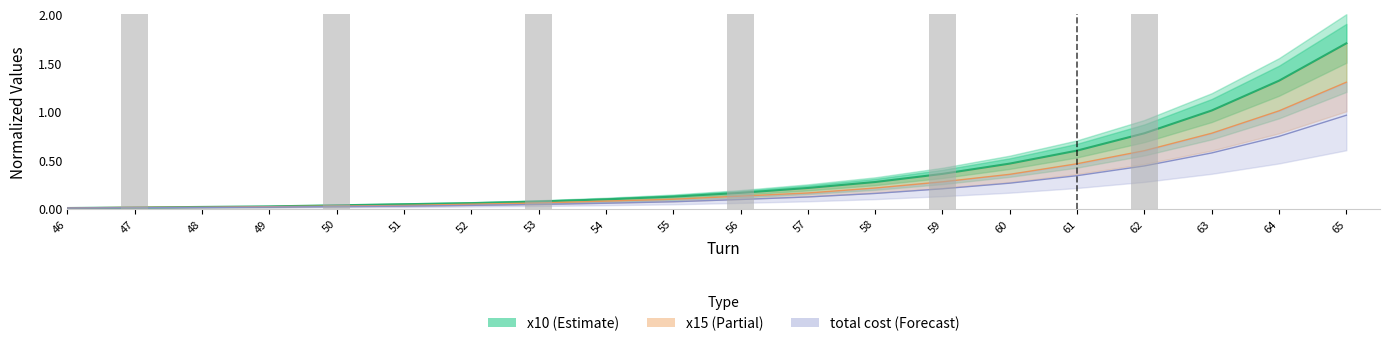

Where is total cost nearest to the value 0?

46